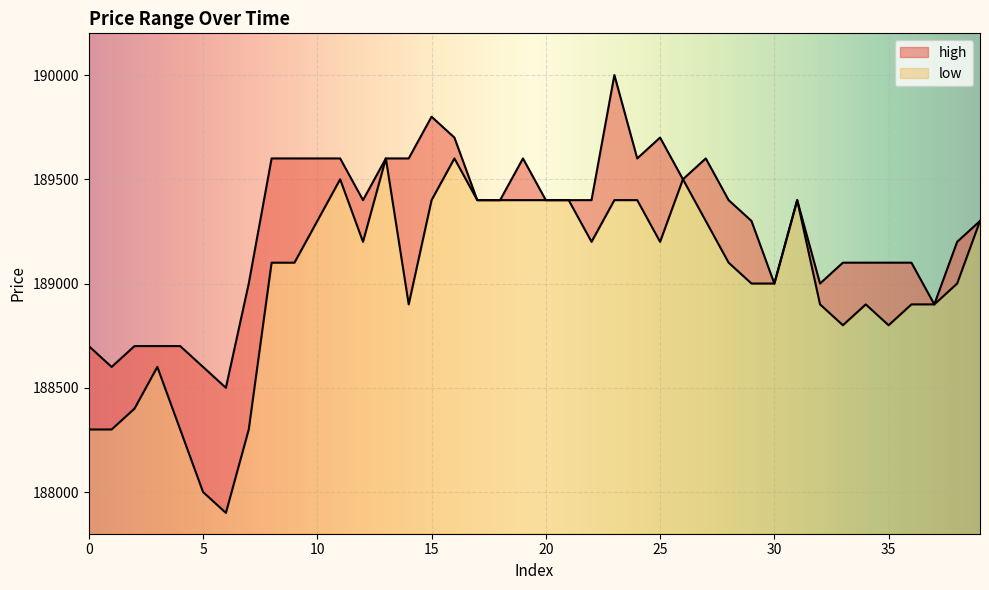

How many lines are shown in the chart?

2